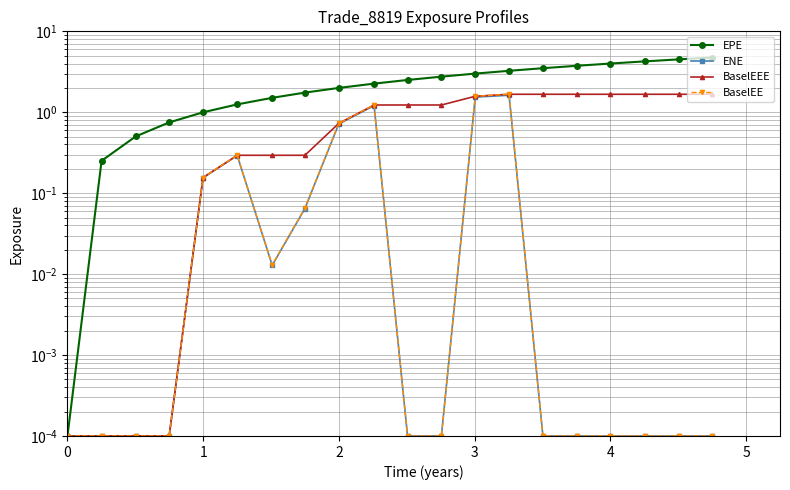

What is the difference between the maximum and minimum values in the ENE series?

1.6